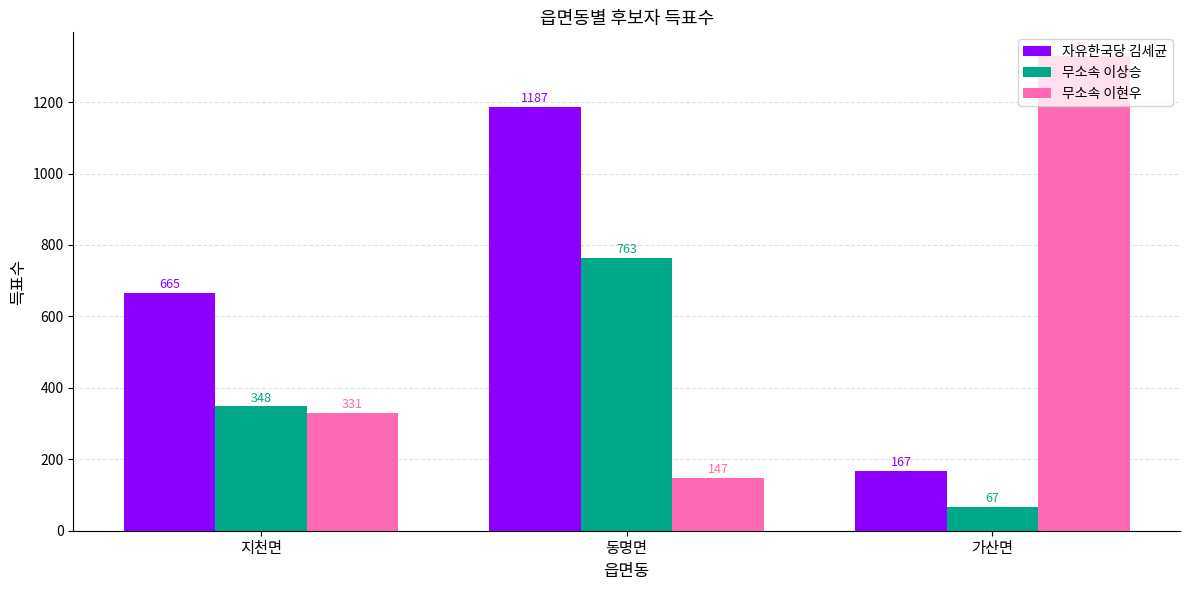

What is the sum of the 자유한국당 김세균 values at 지천면 and 가산면?

832